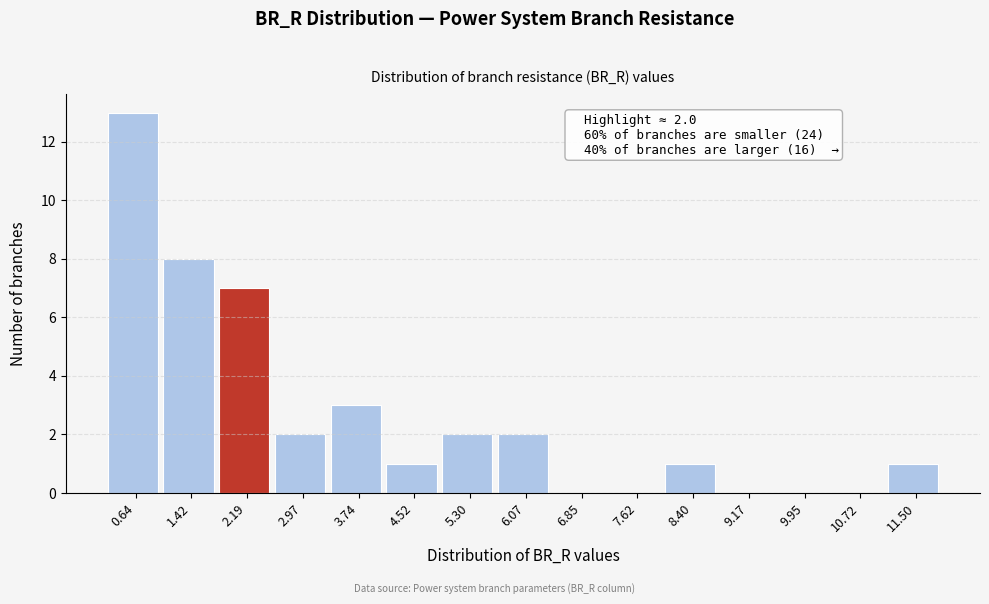

Which range on the x-axis has the tallest bar?

0.3 to 1.0